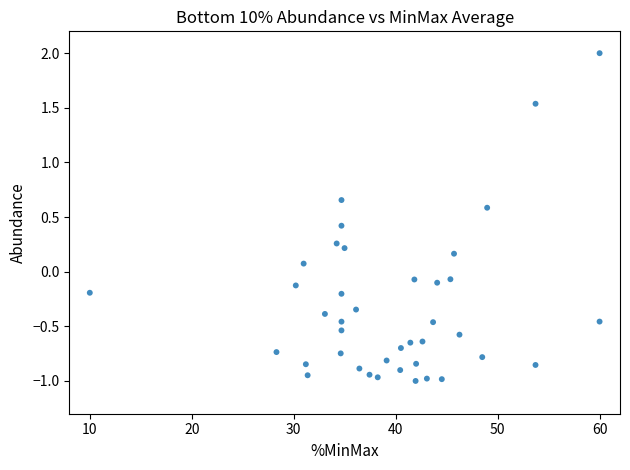

What is the range of Y values (max minus min)?

3.0